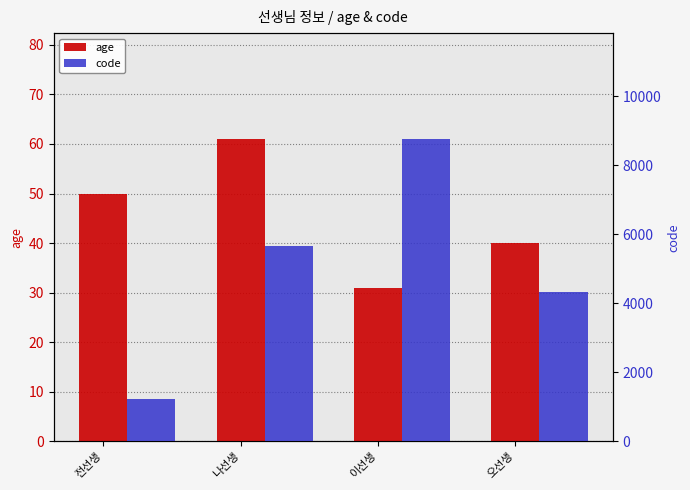

Reading right to left, what are all the values shown in this chart?

age: 40	31	61	50
code: 4321	8765	5678	1234